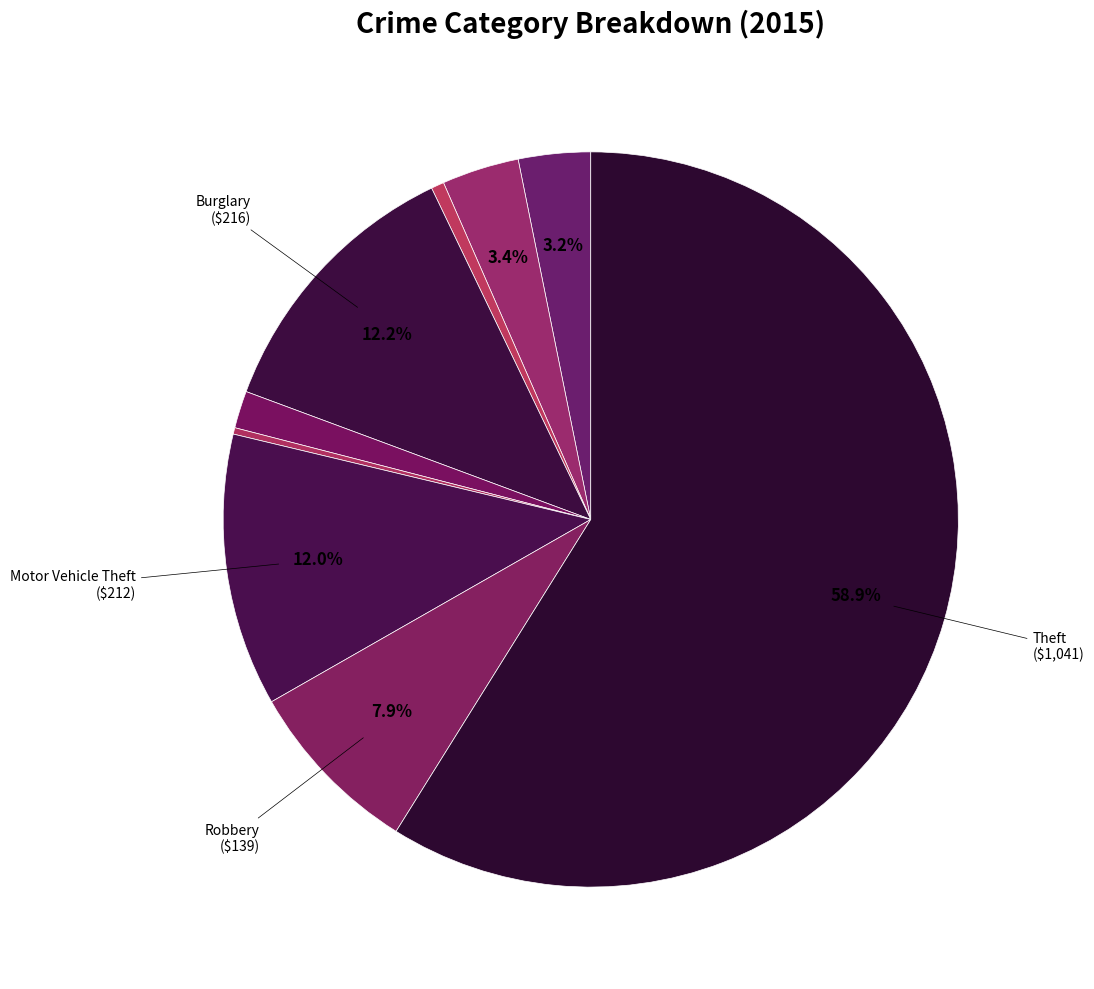

How many segments does this pie chart have?

9